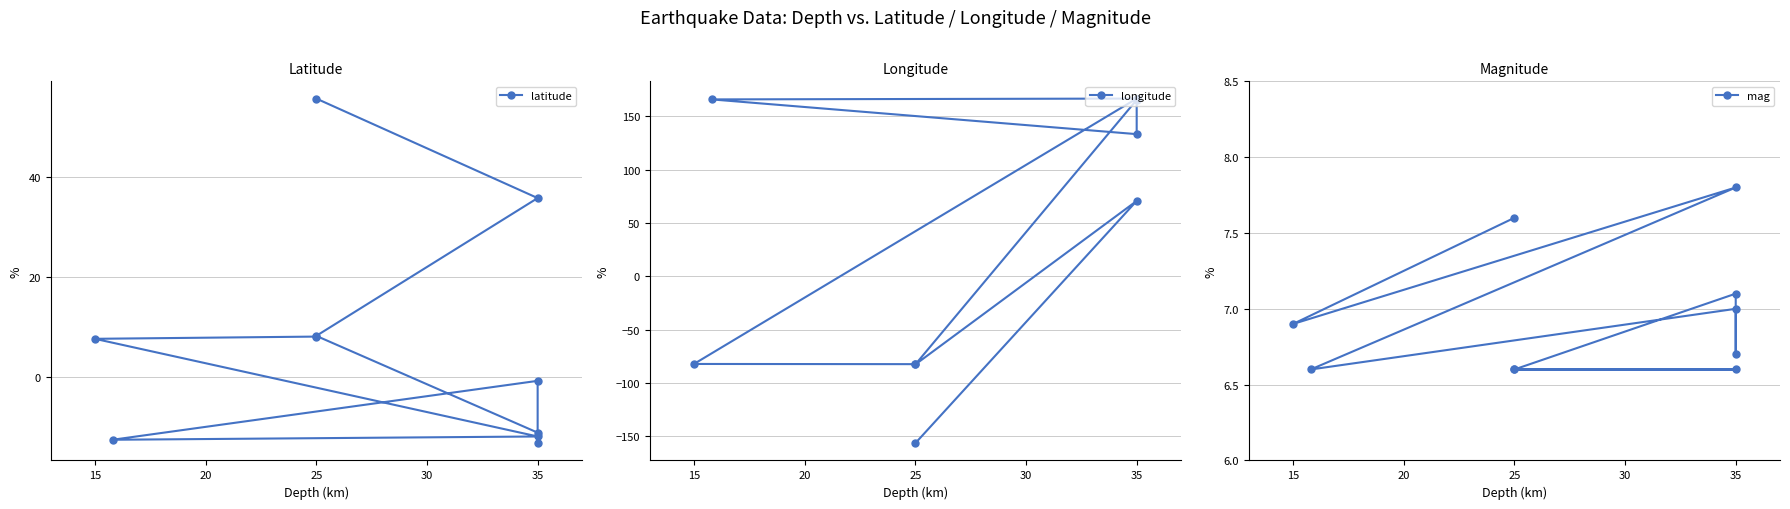

How many intersections are there between latitude and mag?

2